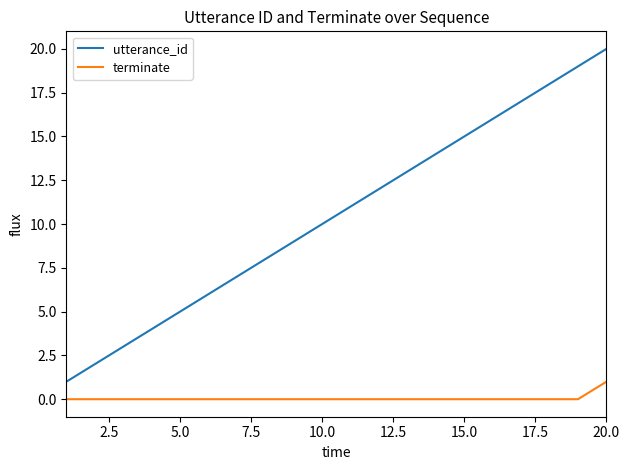

How many series are shown in this chart?

2